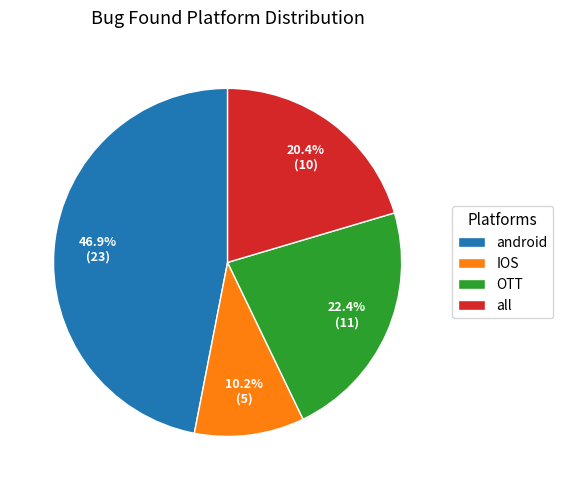

Is the sum of android and OTT greater than half?

Yes